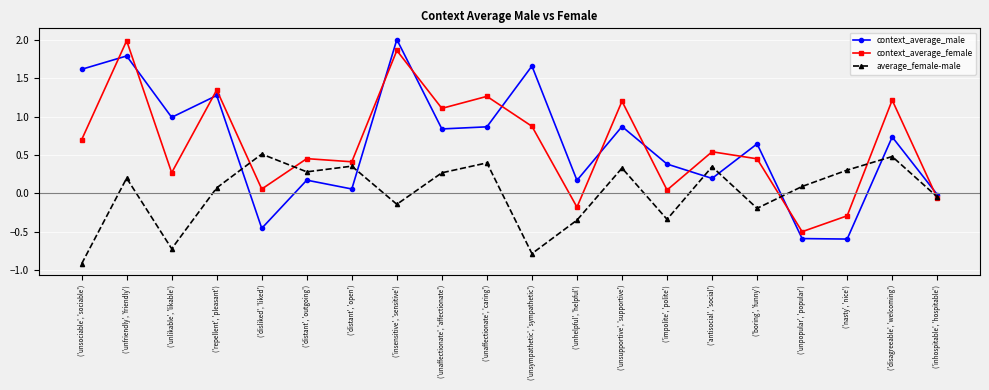

At which label does context_average_male reach its peak?

('insensitive', 'sensitive')